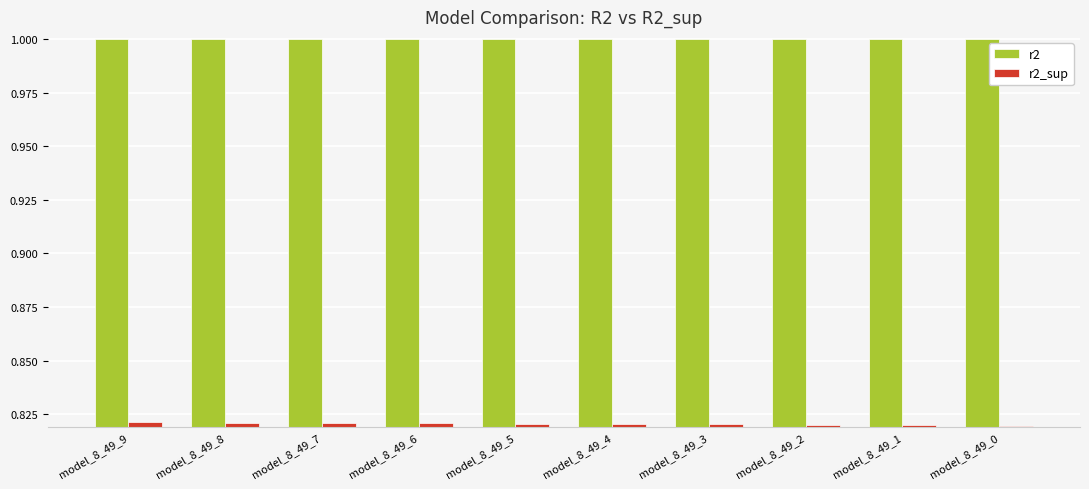

The r2 series shows 1.0 at model_8_49_9. True or false?

True